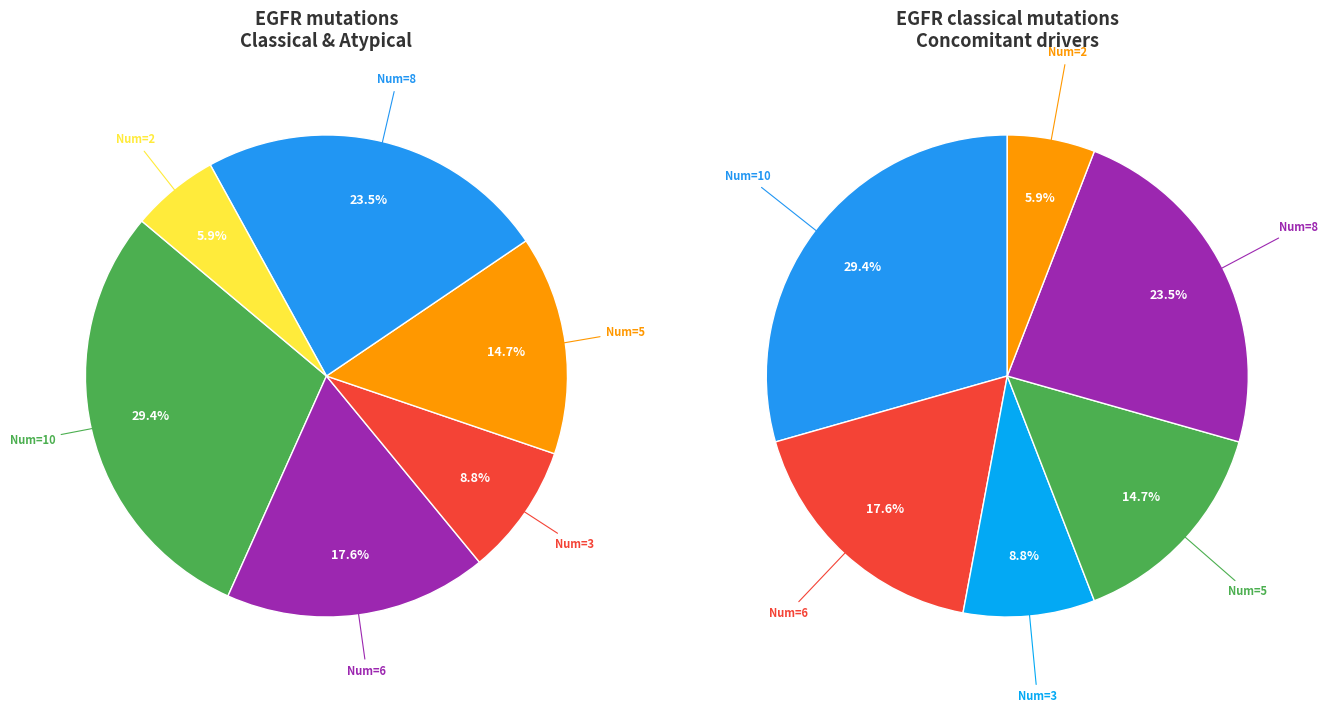

What percentage is the 6 slice, to the nearest percent?

18%